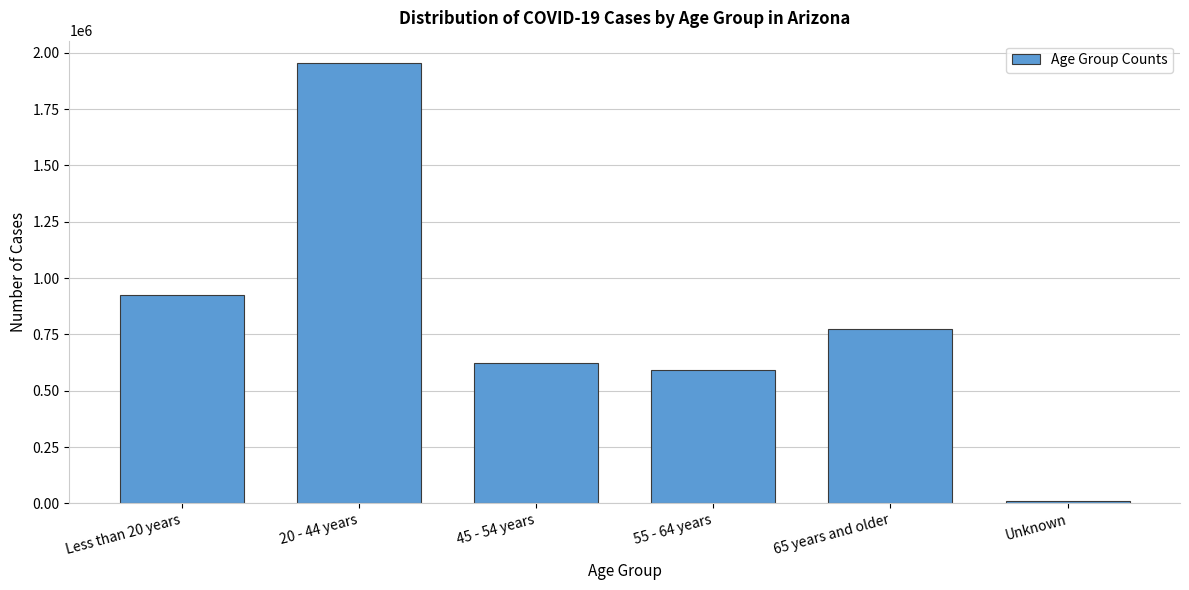

Reading left to right, list all the values displayed in this chart.

923612	1955833	622063	590550	776149	11050